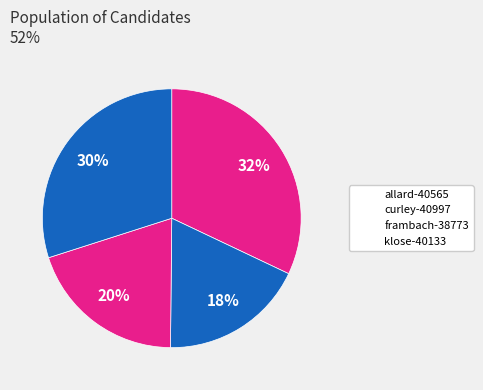

Rank the categories by value from lowest to highest.

curley-40997, frambach-38773, klose-40133, allard-40565